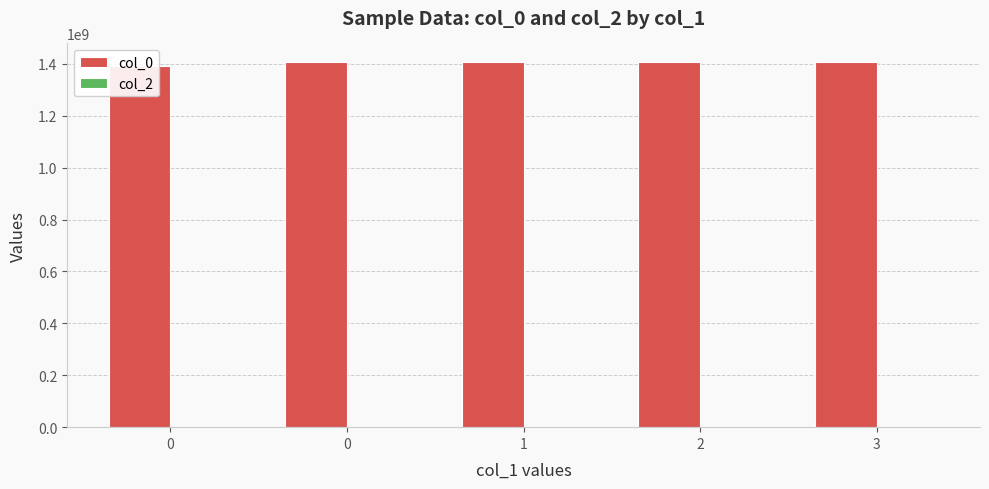

The col_0 series shows 1407280509 at 2. True or false?

True